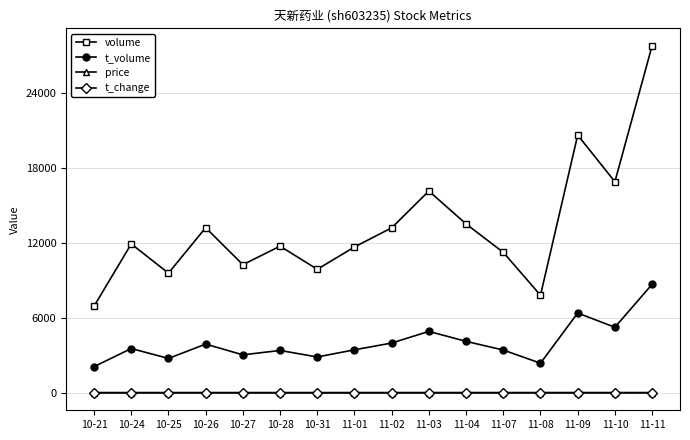

At which category does t_volume reach its first local peak?

10-24